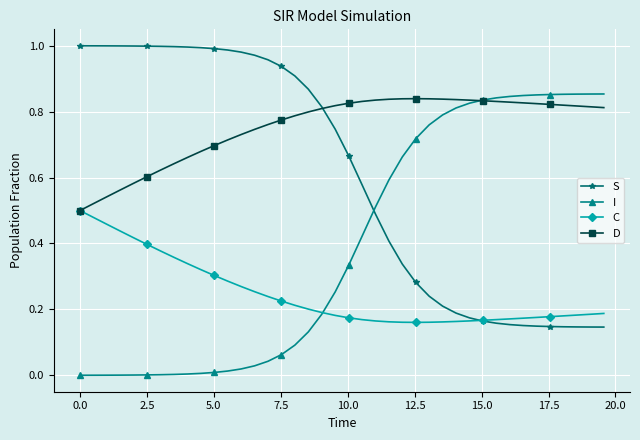

What is the sum of all D values?

30.1